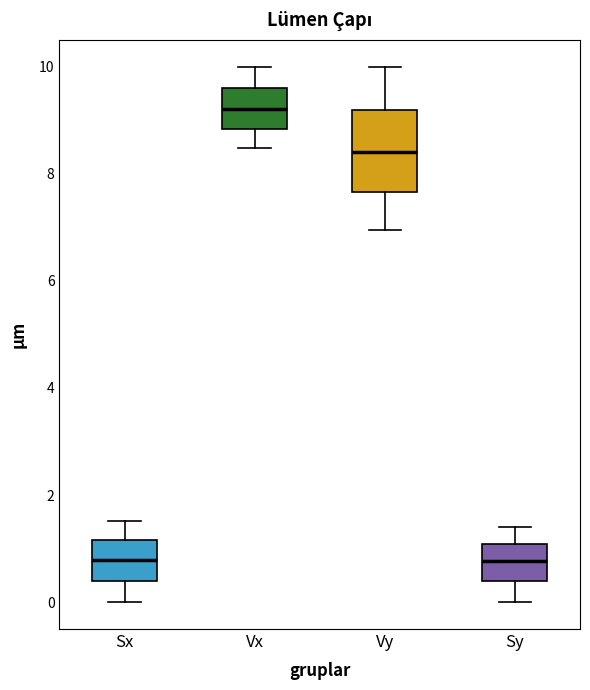

Reading left to right, read every box against the y-axis: the position of its median line, the range the box covers, and the ends of its whiskers. The values are not printed on the chart, so give them approximately, as read against the axis.

Sx: median 0.8, box 0.4 to 1.2, whiskers 0.0 to 1.6
Vx: median 9.2, box 8.8 to 9.6, whiskers 8.4 to 10.0
Vy: median 8.4, box 7.6 to 9.2, whiskers 7.0 to 10.0
Sy: median 0.8, box 0.4 to 1.0, whiskers 0.0 to 1.4